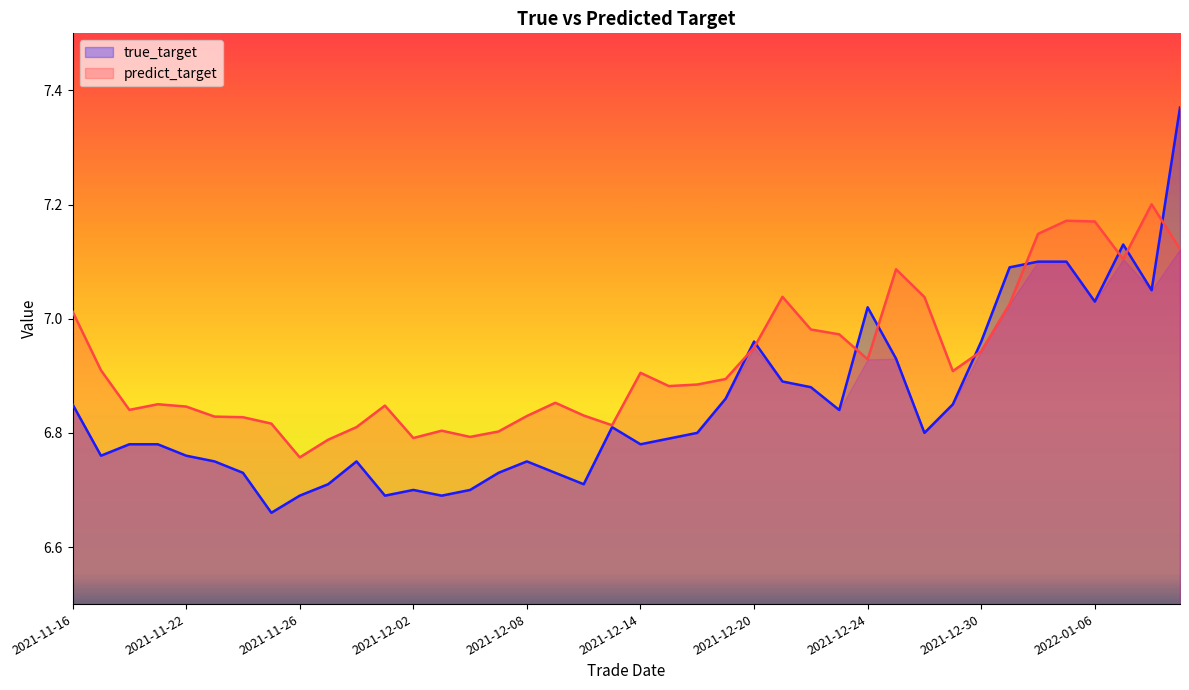

Which label corresponds to the largest value in the chart?

2022-01-11